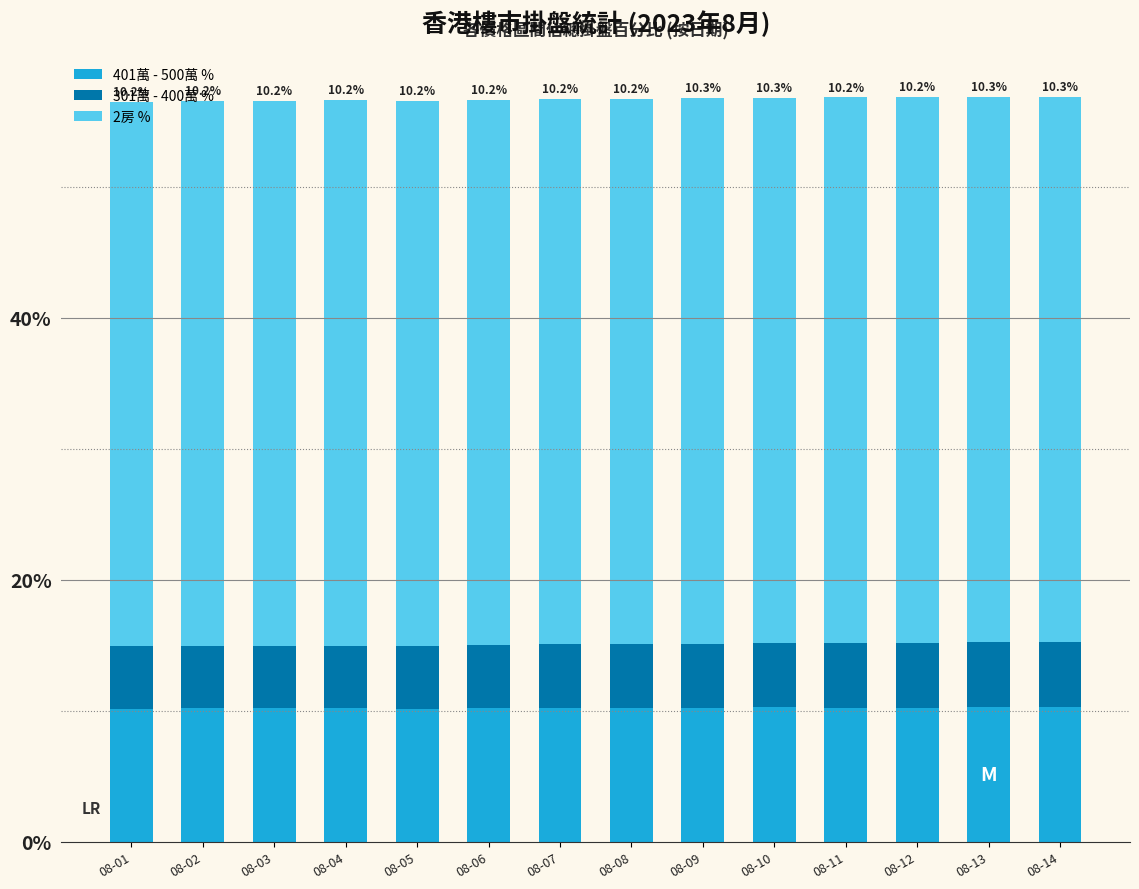

What is the minimum value for 401萬 - 500萬 %?

10.2